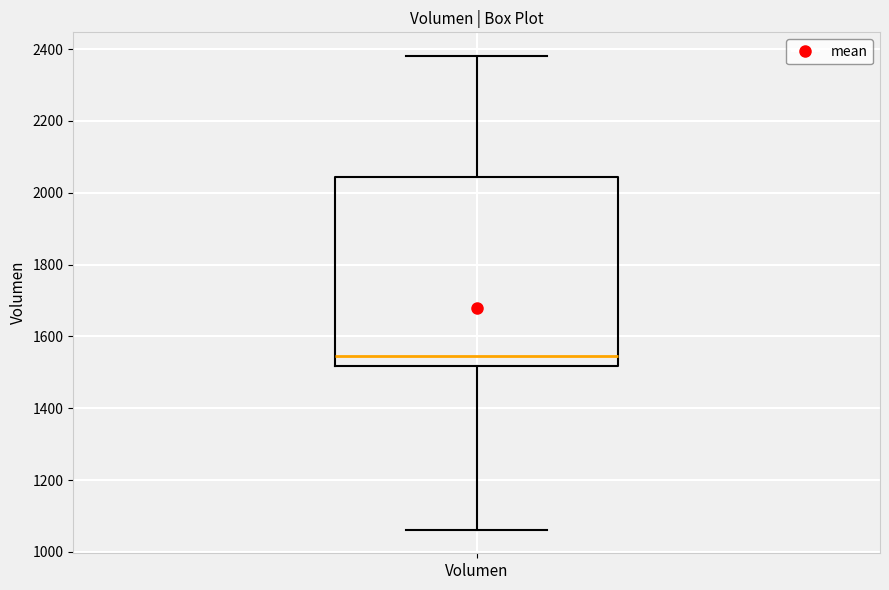

Read this box plot against the y-axis: the position of the median line, the range covered by the box, and the ends of both whiskers. The values are not printed on the chart, so give them approximately, as read against the axis.

median 1540, box 1520 to 2040, whiskers 1060 to 2380